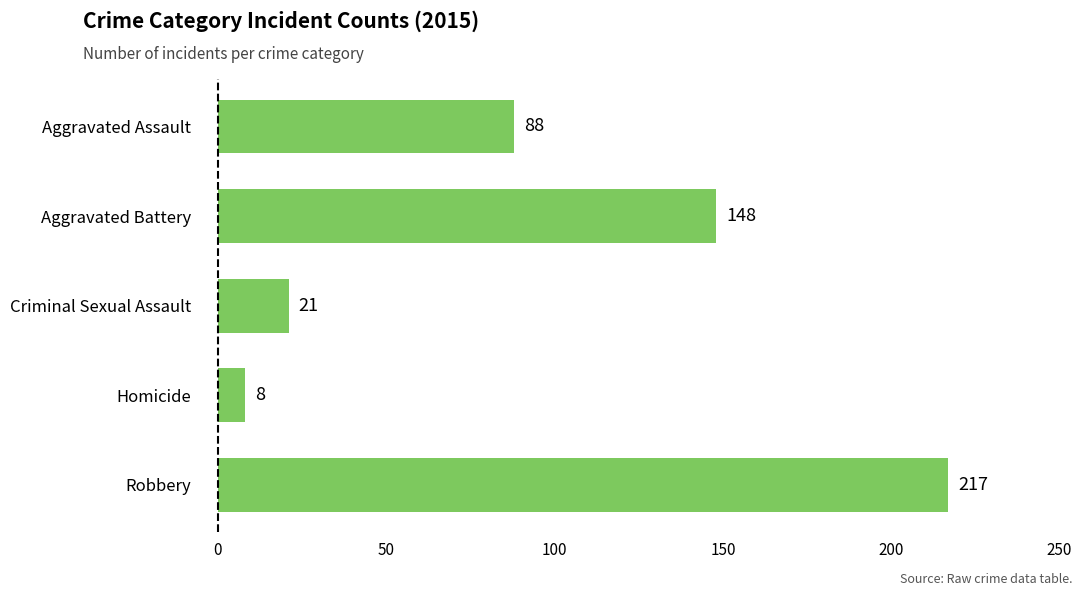

Count the number of categories in the chart.

5